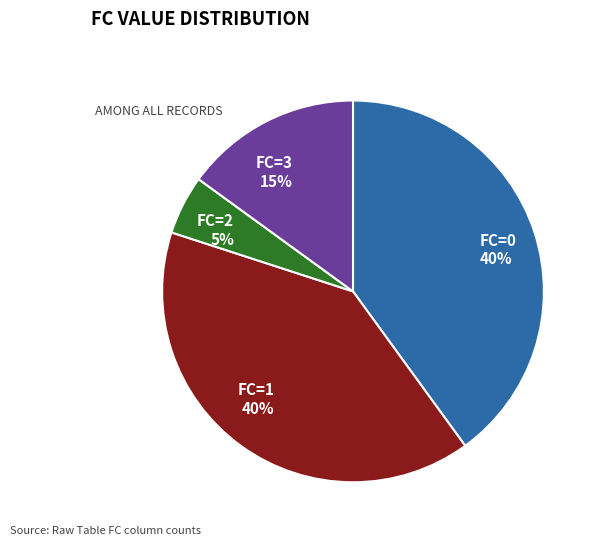

The FC=3 slice represents 1% of the pie. True or false?

False